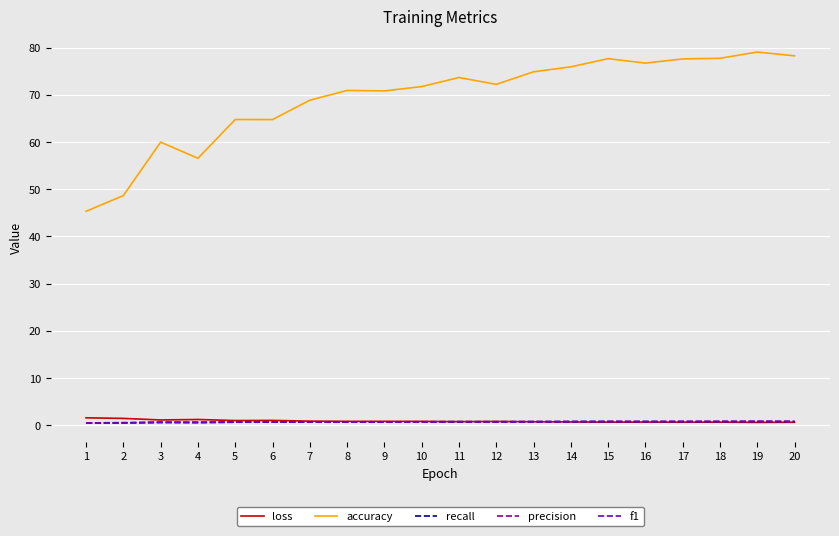

What are all the series names shown in the legend?

loss, accuracy, recall, precision, f1